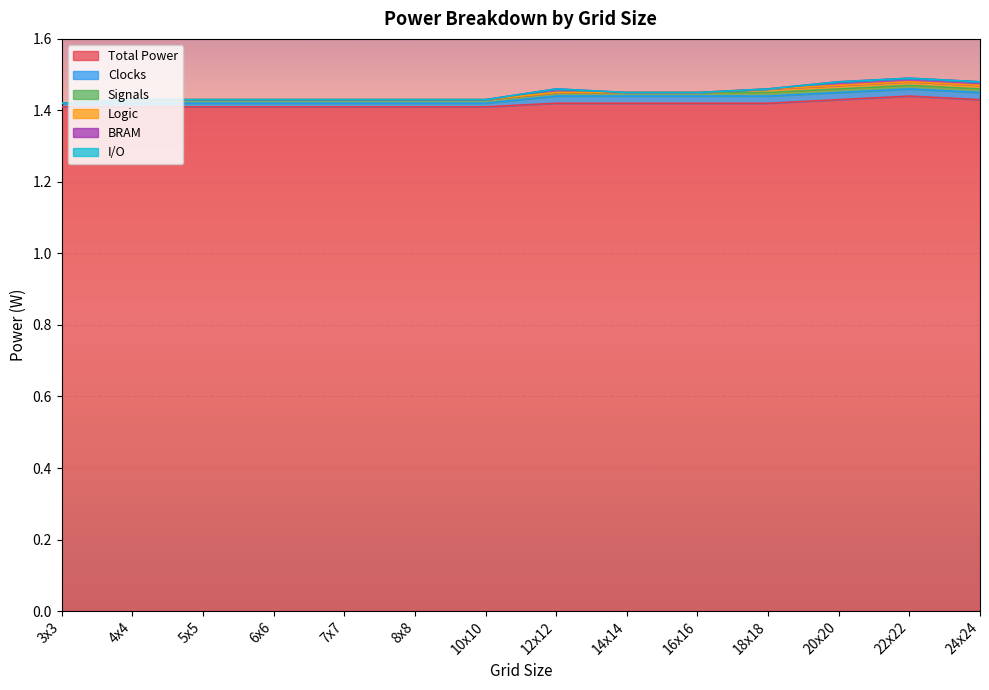

What is the sum of all Total Power values?

19.8